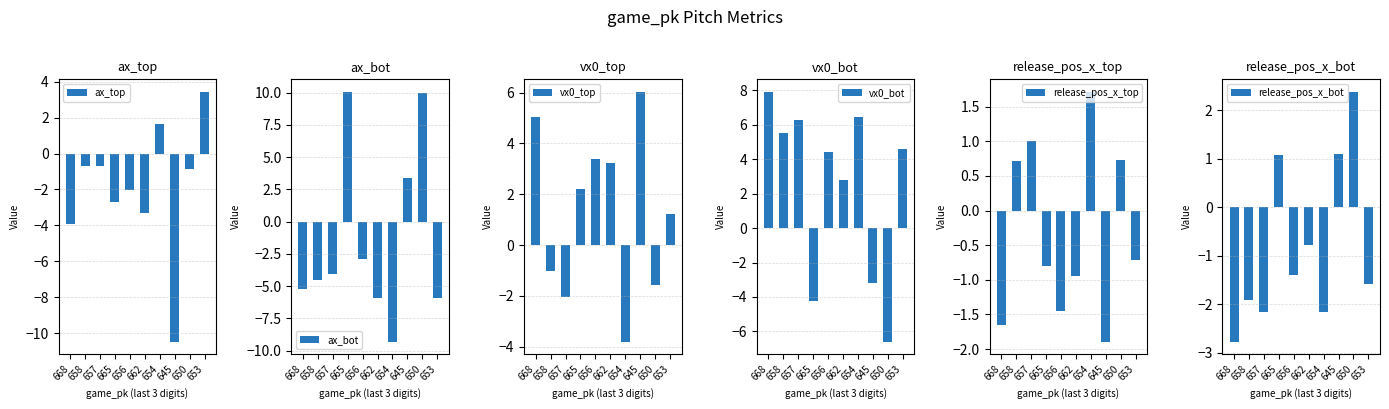

True or false: vx0_top has a value of 6.0 at 645.

True